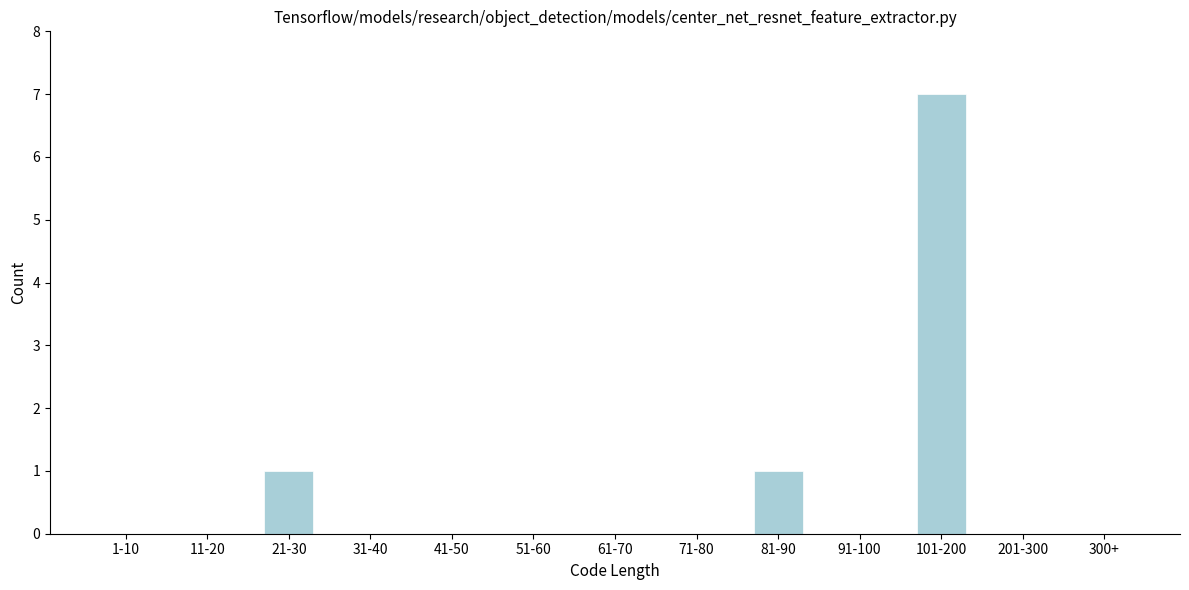

Reading left to right, extract all data points from this chart.

1-10=0	11-20=0	21-30=1	31-40=0	41-50=0	51-60=0	61-70=0	71-80=0	81-90=1	91-100=0	101-200=7	201-300=0	300+=0